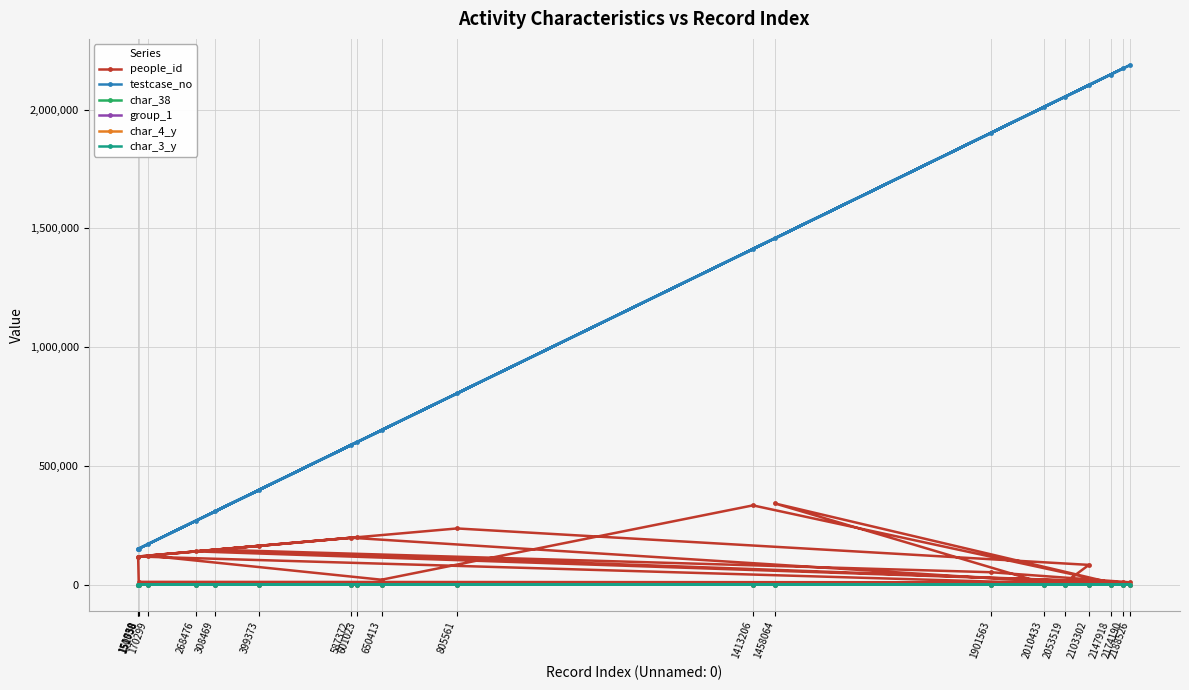

At which category is the sum across all series the highest?

2188526